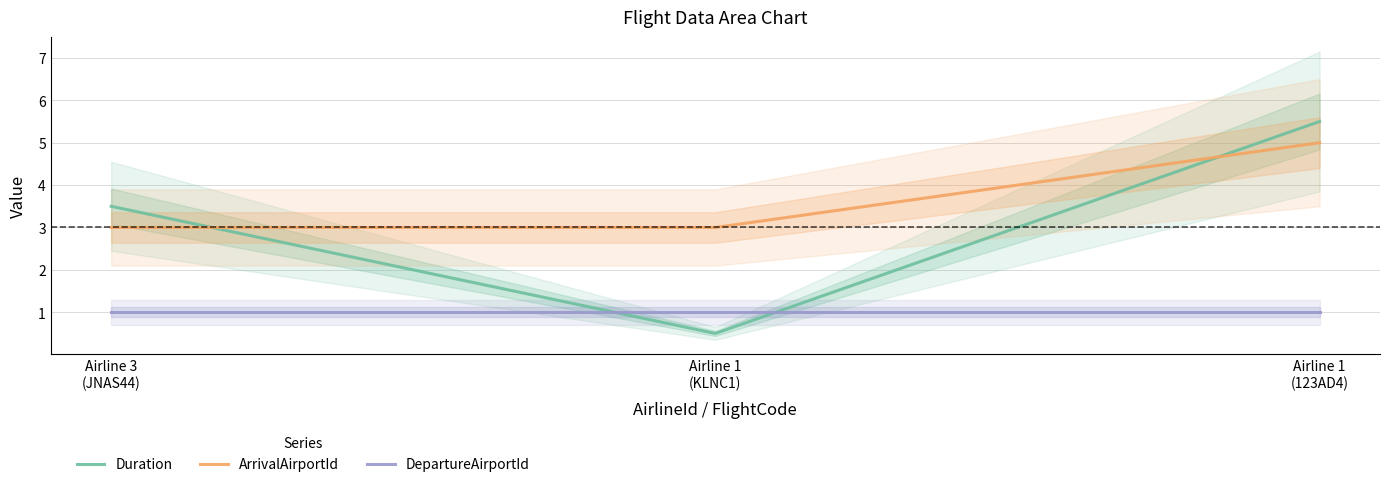

At which label is DepartureAirportId closest to 1?

Airline 3
(JNAS44)